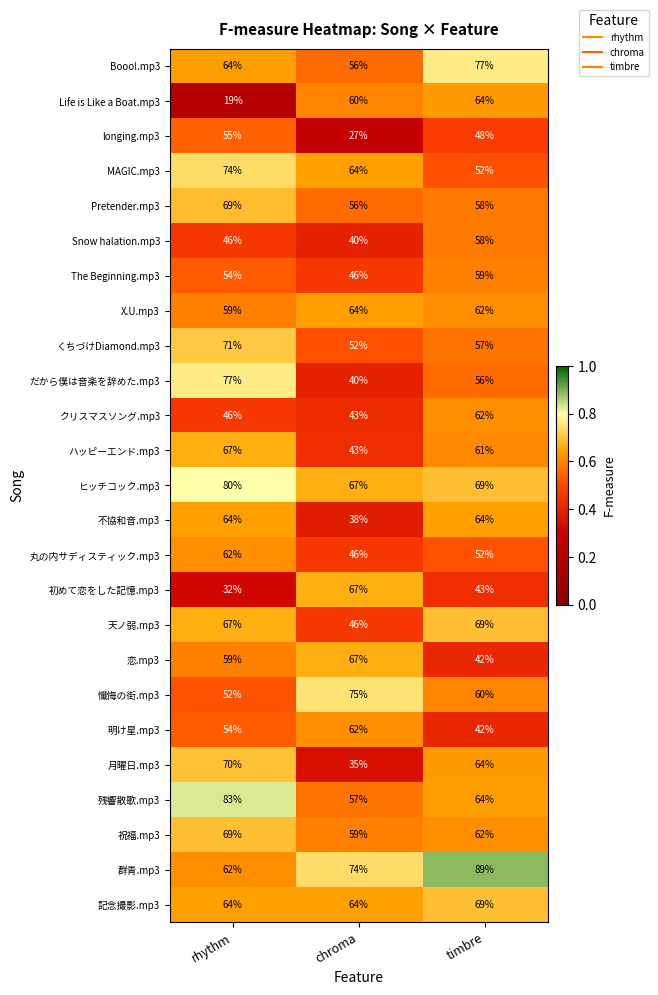

Which series has the widest spread of values?

Life is Like a Boat.mp3